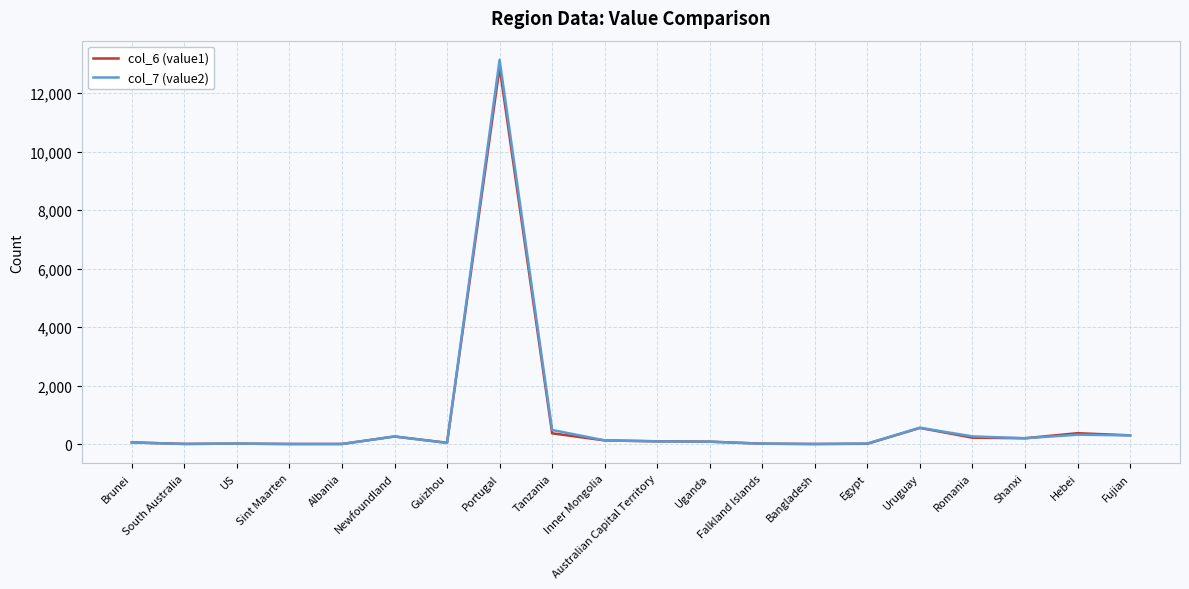

At which category is the sum across all series the highest?

Portugal